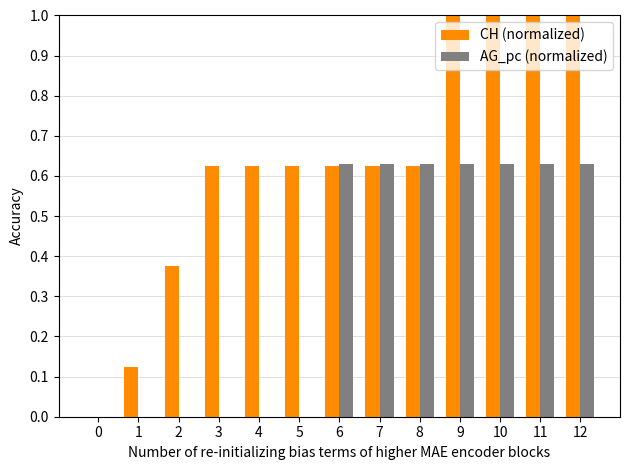

Between 2 and 8, which series saw the biggest shift?

AG_pc (normalized)